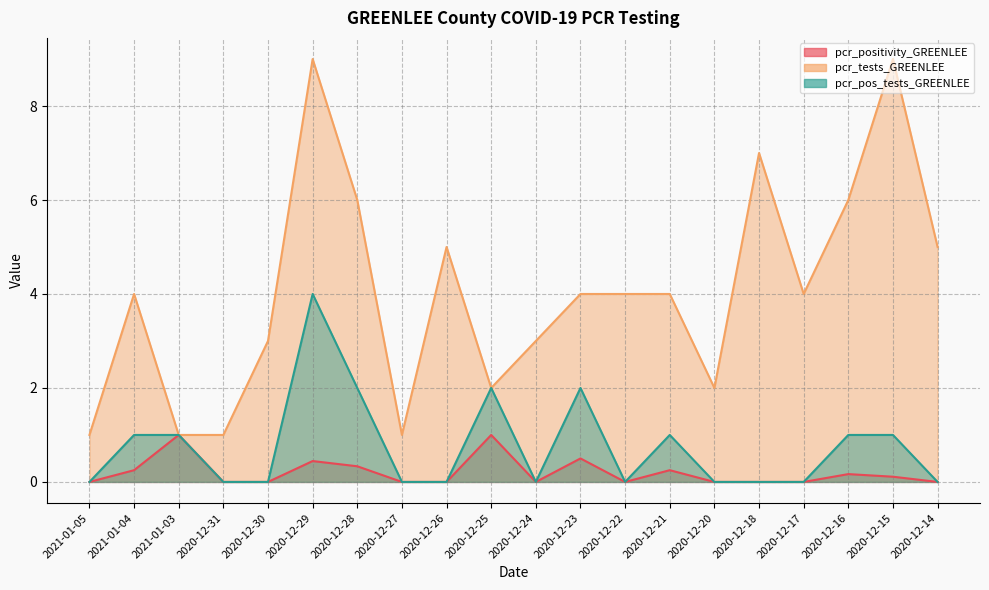

What is the label of the 1st point from the left?

2021-01-05